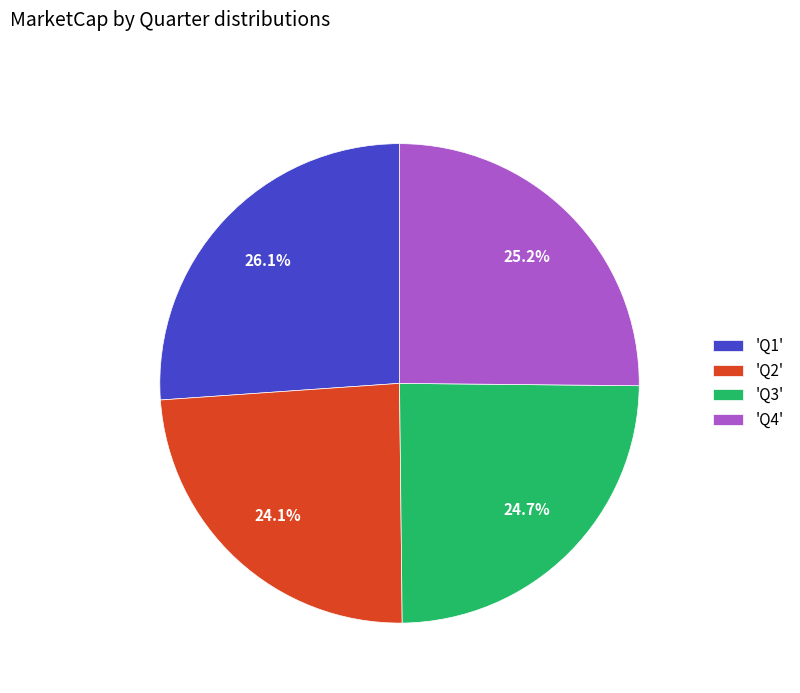

To the nearest percent, what is the average slice percentage?

25%